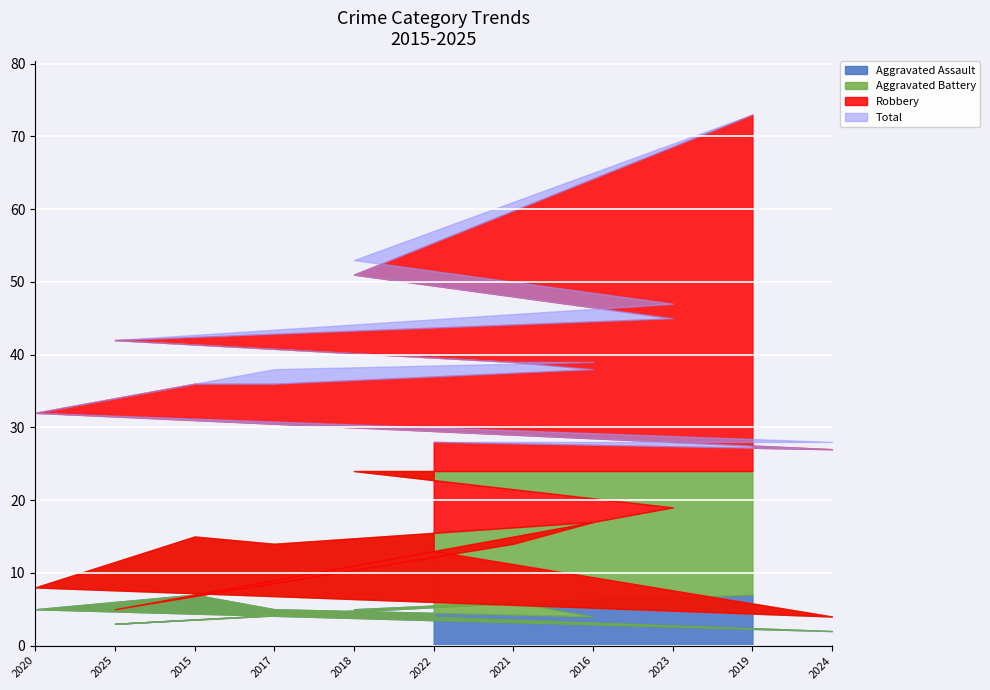

At which label does Aggravated Battery reach its peak?

2019